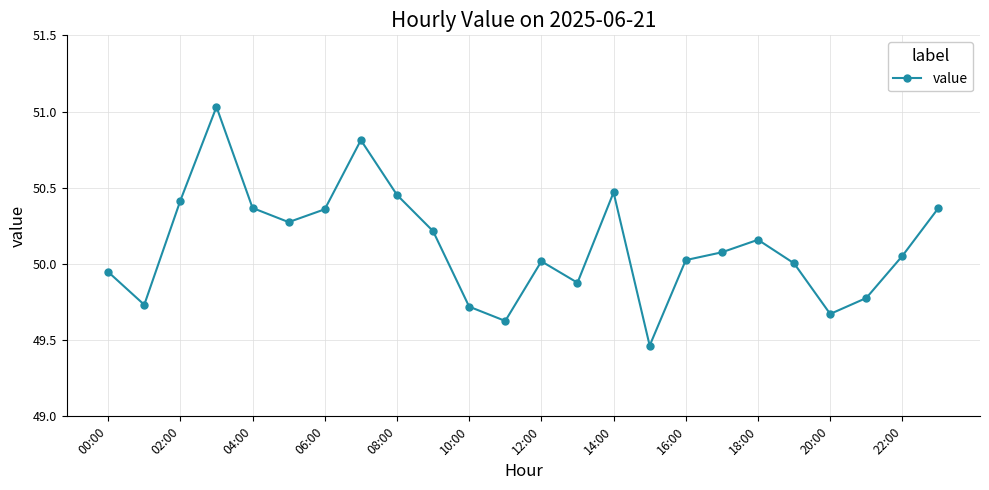

How many series are shown in this chart?

1